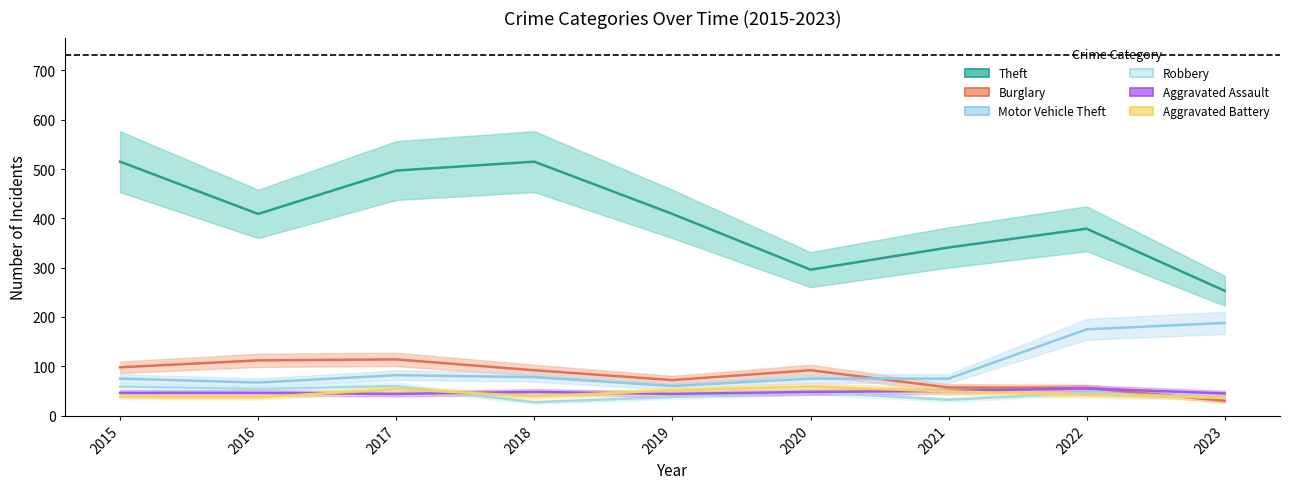

What is the greatest value displayed?

515